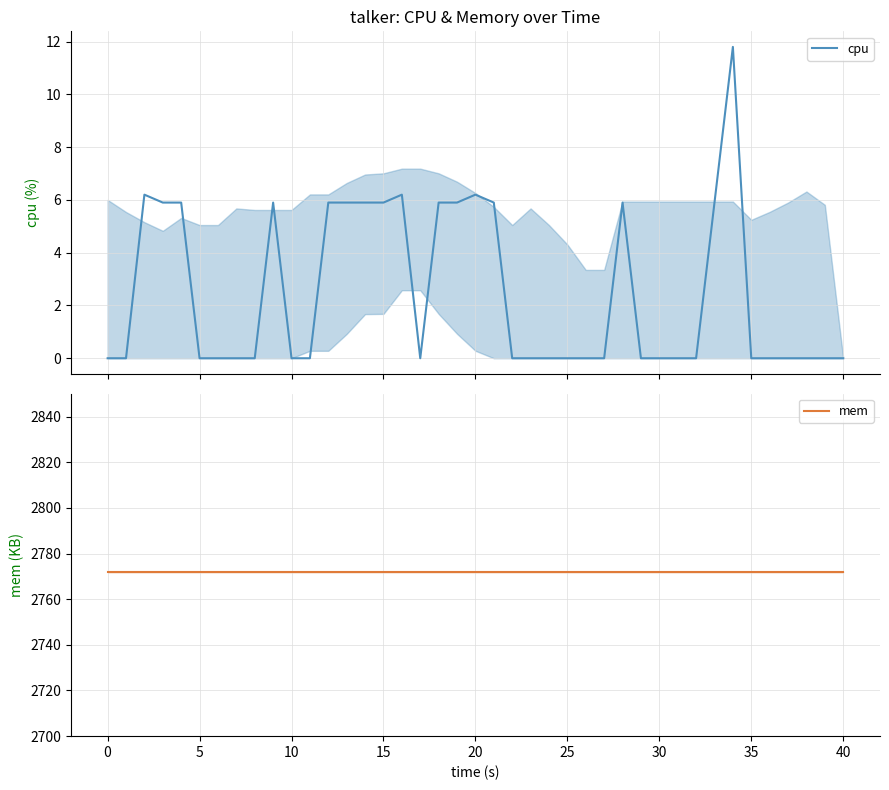

Is it true that mem equals 4853.3 at 15?

False